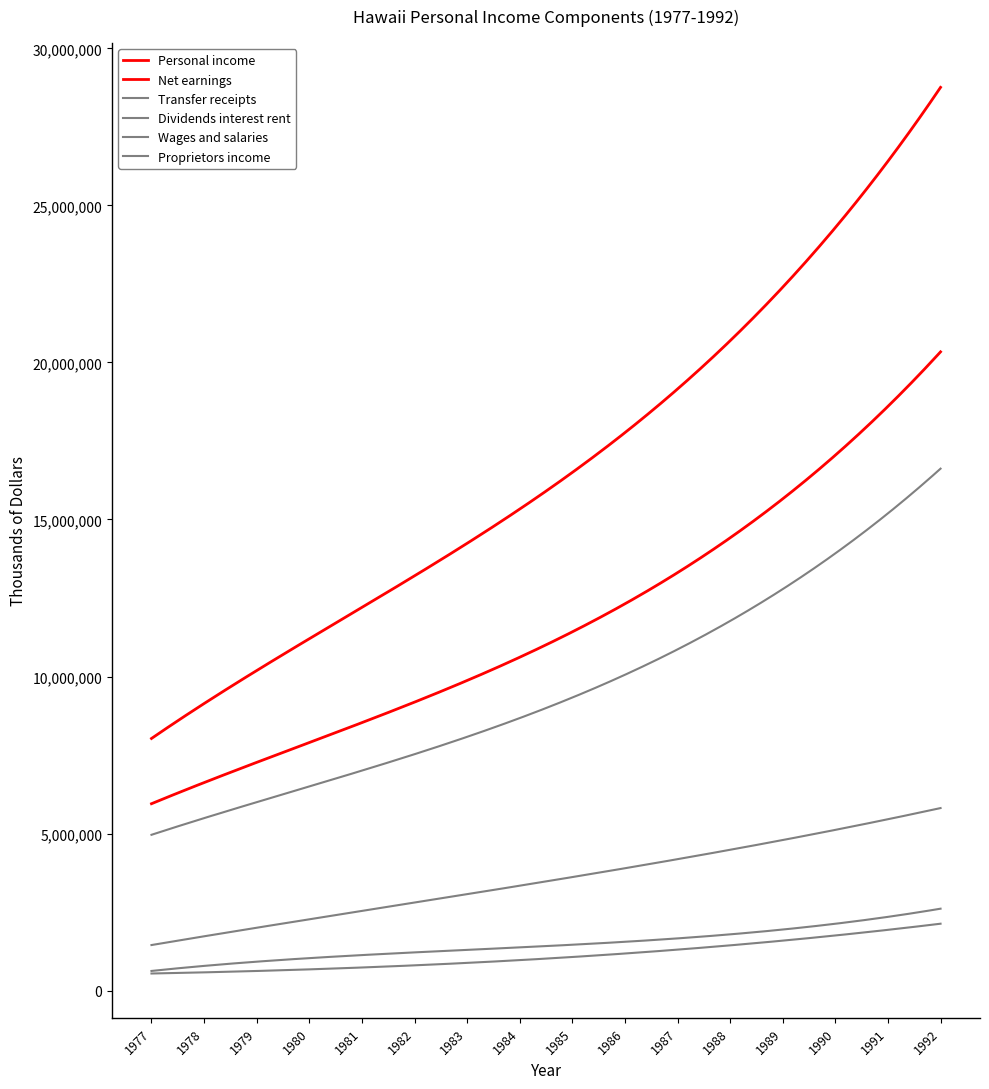

Does the chart display data point markers on the line(s)?

No